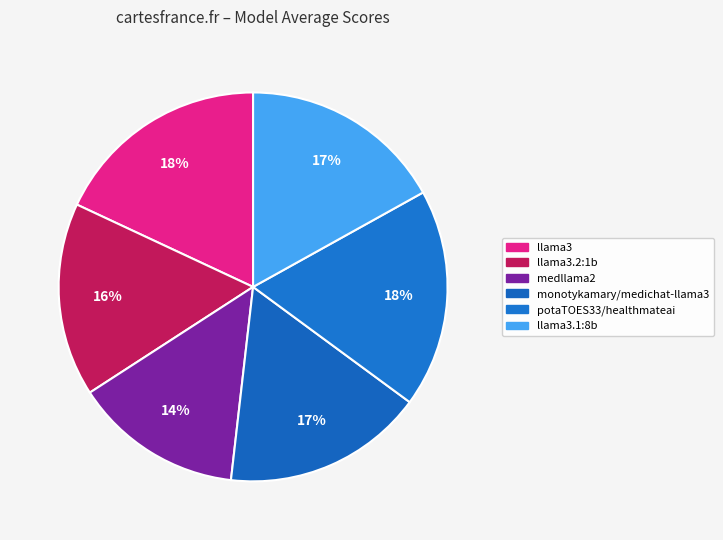

To the nearest percent, what is the difference between the largest and smallest slice percentages?

4%